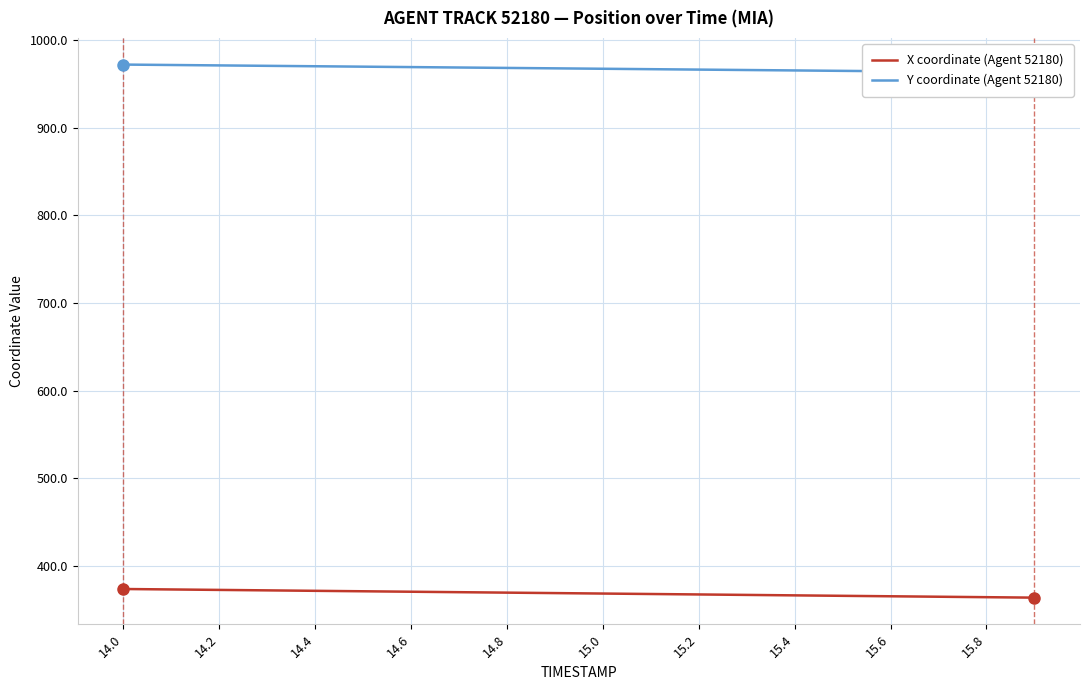

What is the lowest value of the X coordinate (Agent 52180) series?

363.5